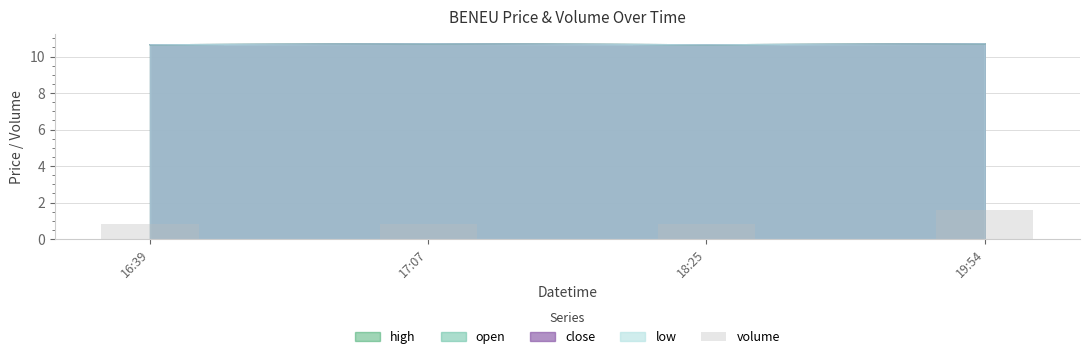

List the labels in order of value, smallest first.

16:39, 17:07, 18:25, 19:54